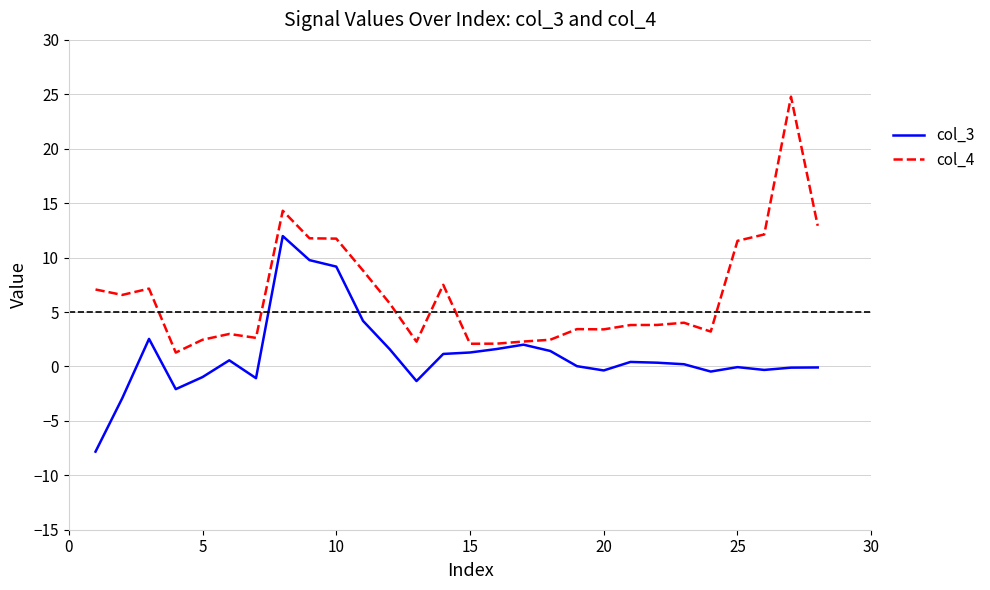

Which series has the widest spread of values?

col_4